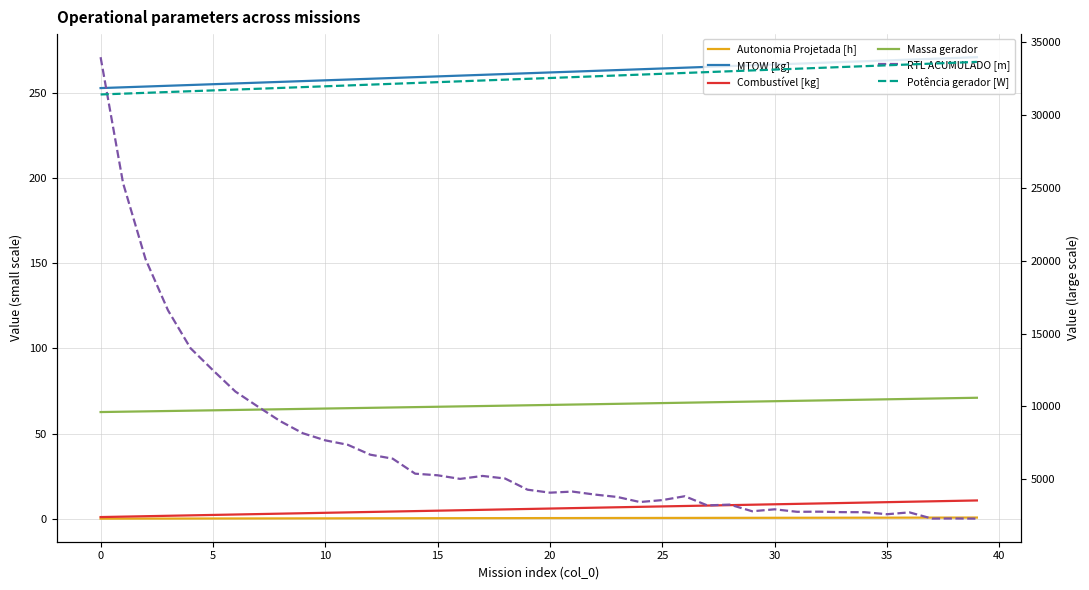

What is the sum of all Potência gerador [W] values?

1301095.9